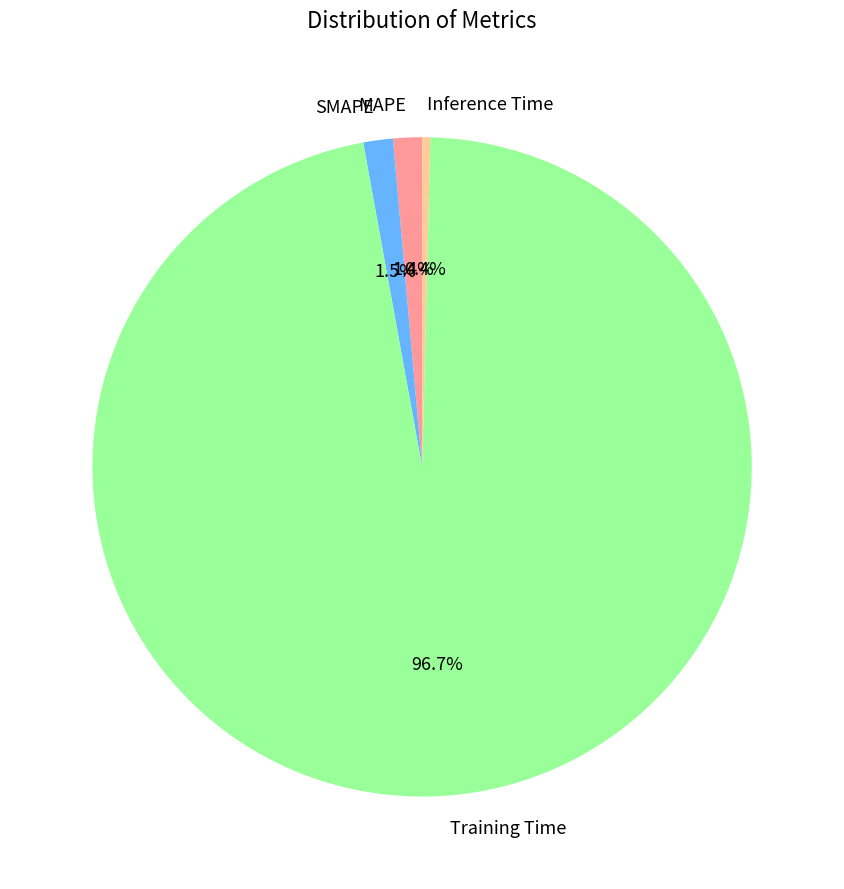

Which slice is the largest?

Training Time